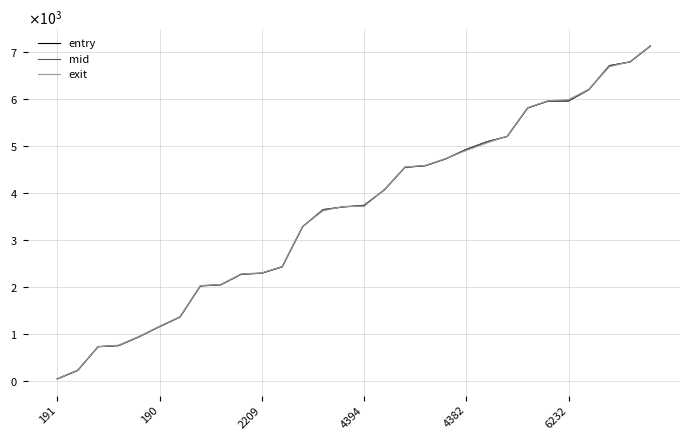

Reading right to left, transcribe all the data shown in this chart.

entry: 7124.6	6786.4	6708.6	6200.8	5958.5	5955.3	5808.6	5204.1	5088.6	4929.1	4728.8	4582.4	4548.6	4071.0	3738.7	3707.8	3648.5	3288.7	2433.5	2298.7	2277.4	2052.8	2028.8	1365.9	1164.3	948.4	759.8	738.4	233.1	53.0
mid: 7127.3	6789.4	6712.0	6204.5	5961.6	5958.6	5812.4	5207.2	5092.0	4932.3	4732.5	4585.3	4552.1	4074.0	3742.5	3711.4	3652.3	3292.3	2437.2	2302.3	2280.1	2056.1	2032.5	1369.2	1167.5	952.1	764.2	742.1	236.6	56.2
exit: 7132.7	6794.5	6685.6	6210.1	5988.6	5964.0	5816.5	5211.2	5065.7	4906.4	4736.1	4590.5	4555.8	4078.8	3716.9	3716.9	3626.5	3296.3	2443.2	2306.3	2284.9	2060.3	2036.8	1374.5	1172.8	956.1	770.7	738.2	240.9	60.2